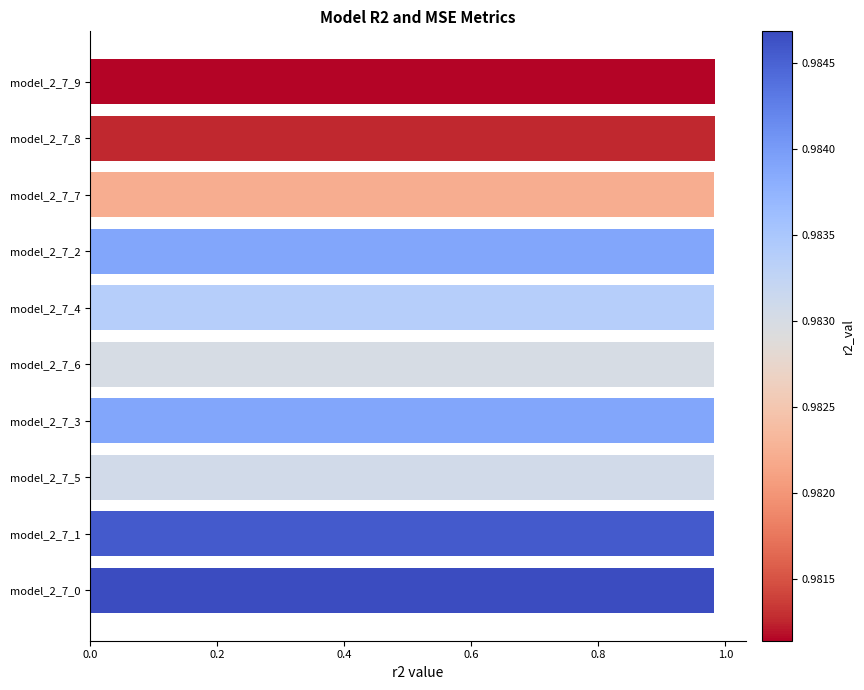

Does the chart contain any negative values?

No